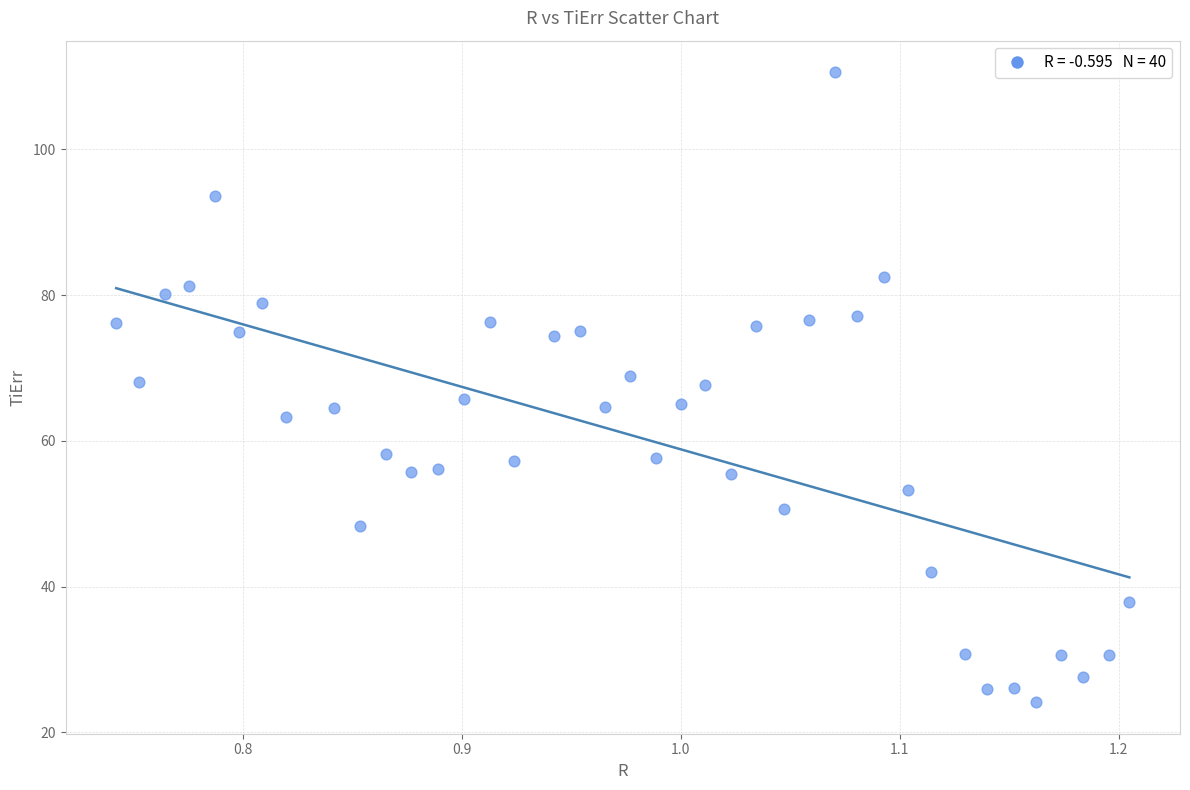

What is the range of Y values (max minus min)?

86.5